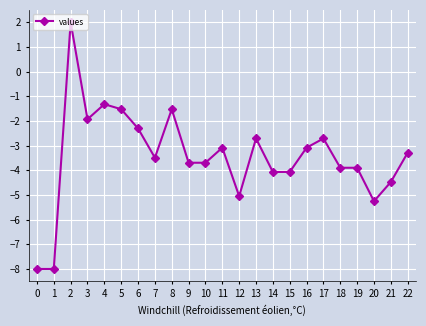

Is it true that the value at 18 is -5.3?

False